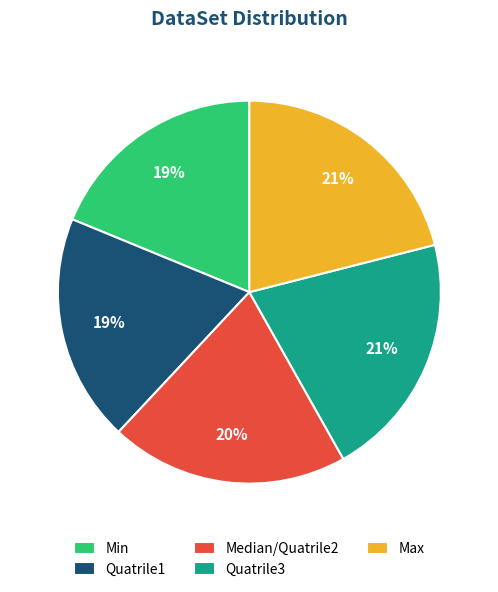

How many slices are in this pie chart?

5